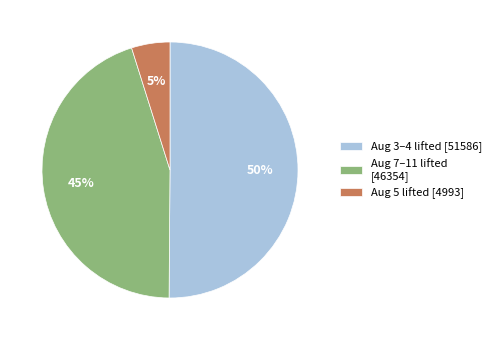

Rank the categories by value from lowest to highest.

Aug 5 lifted [4993], Aug 7–11 lifted [46354], Aug 3–4 lifted [51586]